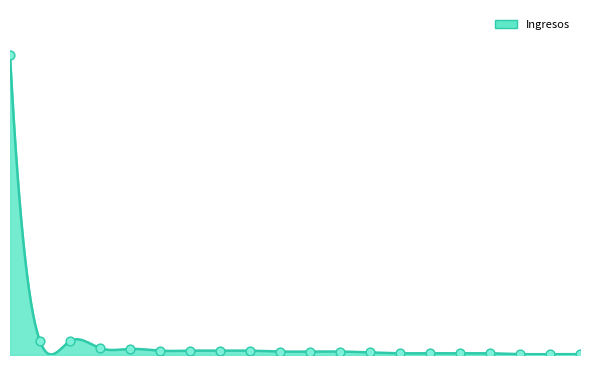

Between Cheque, Cobro De and Notificaciones Judicia, which is larger?

Notificaciones Judicia